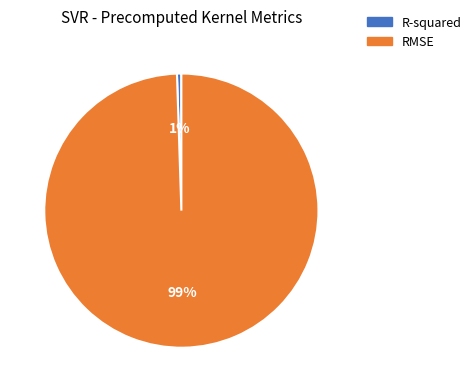

Which category has the biggest portion of the pie?

RMSE